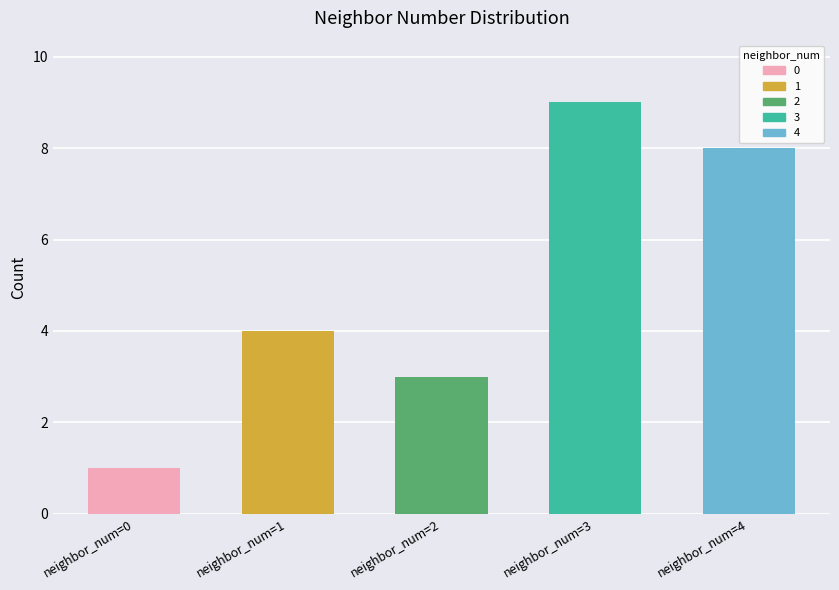

Is it true that the value at neighbor_num=0 is 1?

True